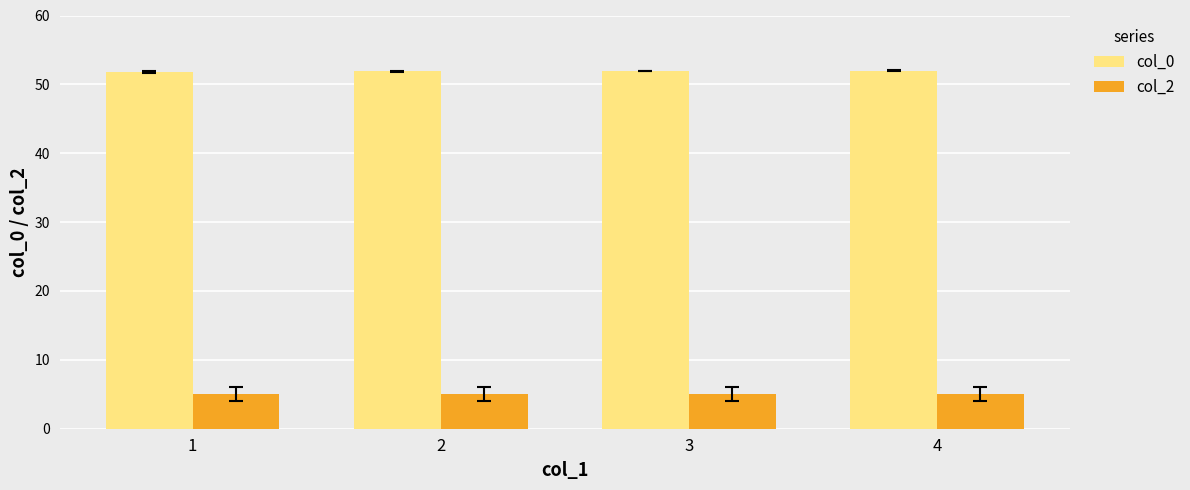

What is the minimum value for col_0?

51.8